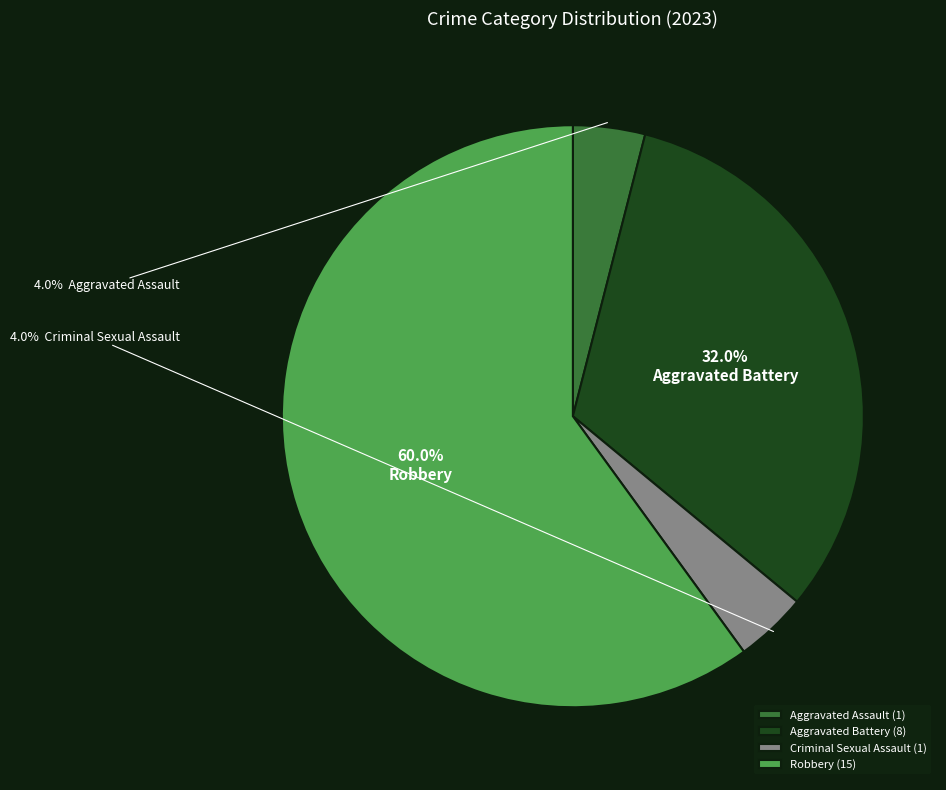

How many segments does this pie chart have?

4